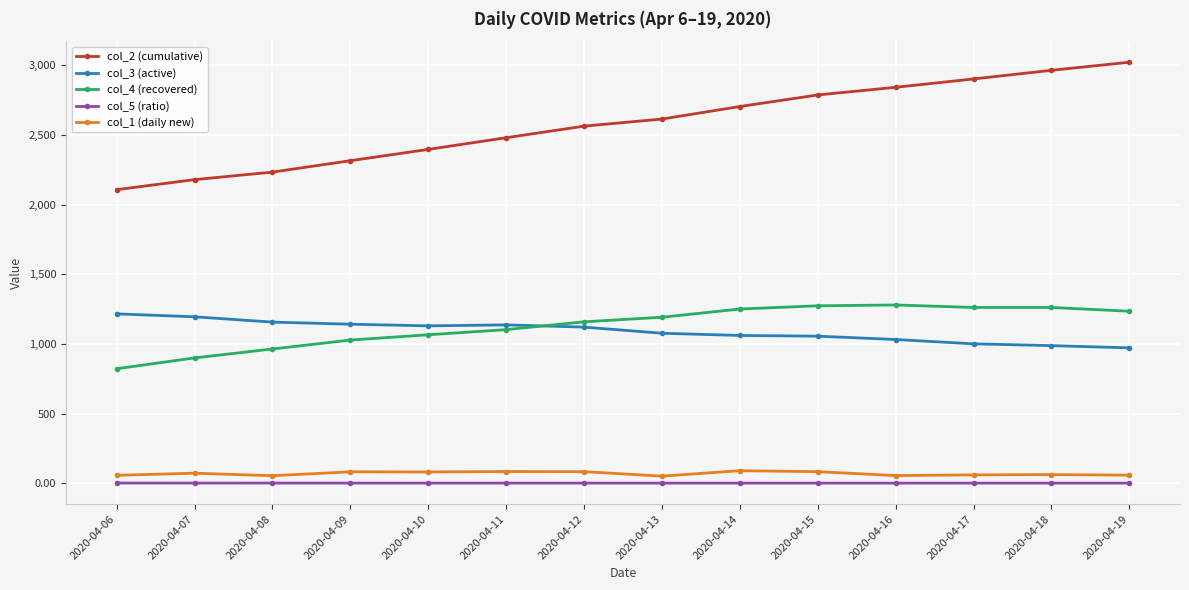

True or false: col_1 (daily new) and col_2 (cumulative) intersect in this chart.

False